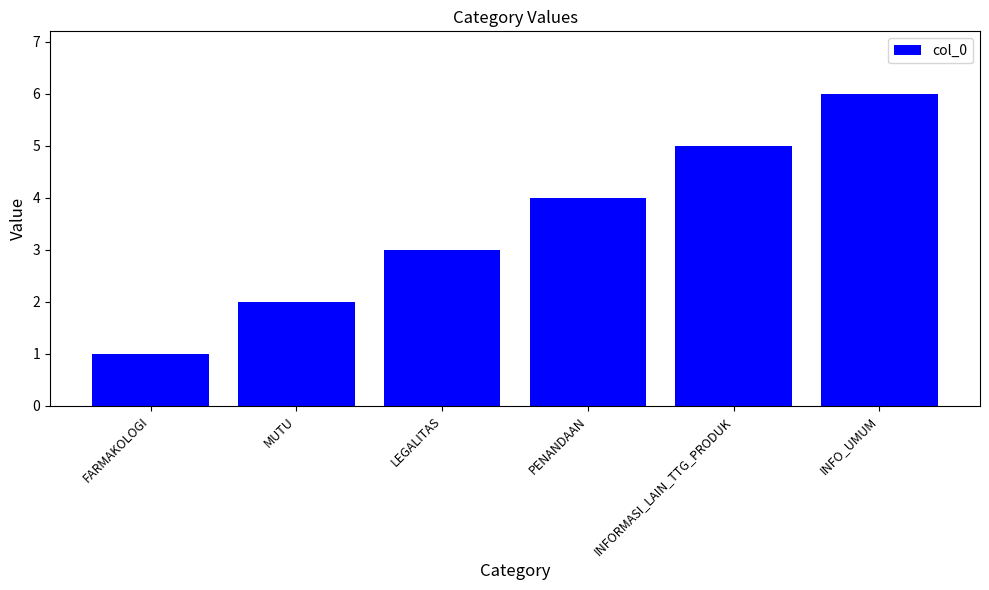

What is the value of the 5th bar from the left?

5